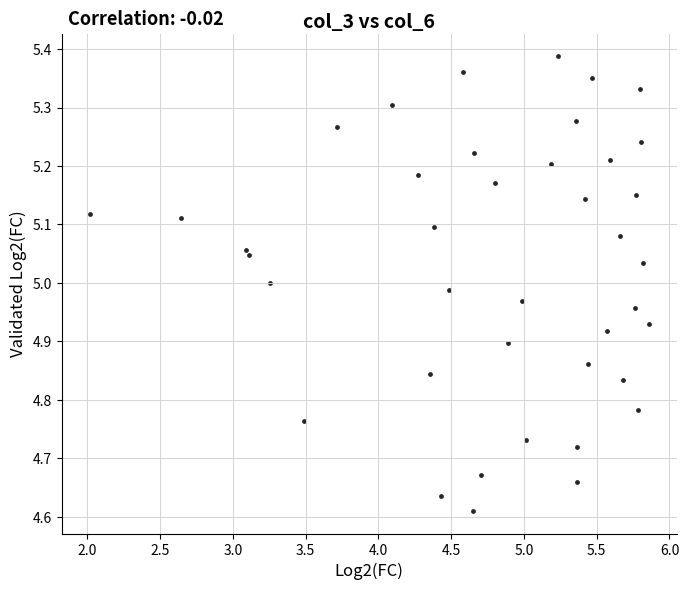

What is the range of X values (max minus min)?

3.8